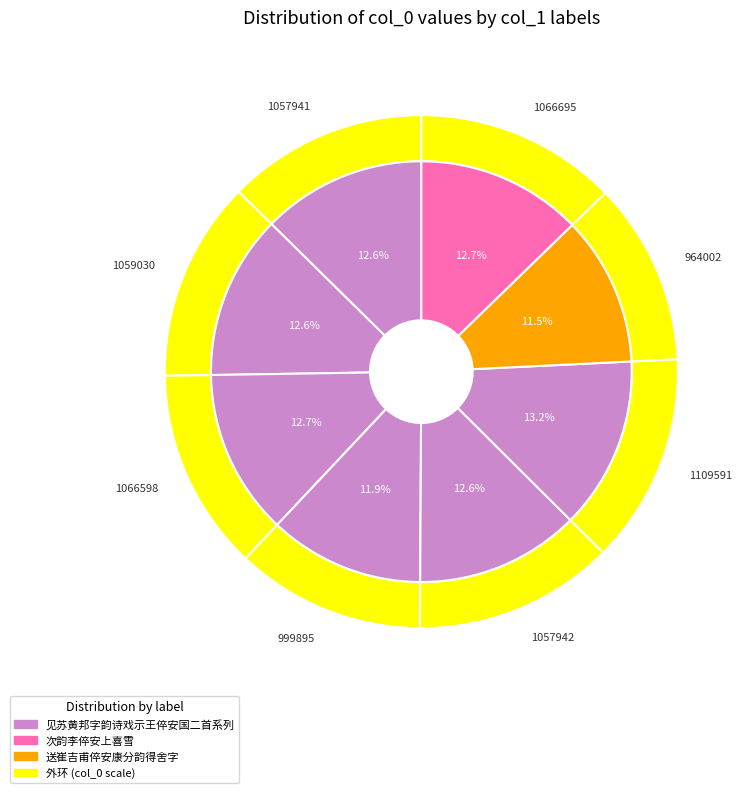

What is the smallest slice in the pie chart?

送崔吉甫倅安康分韵得舍字